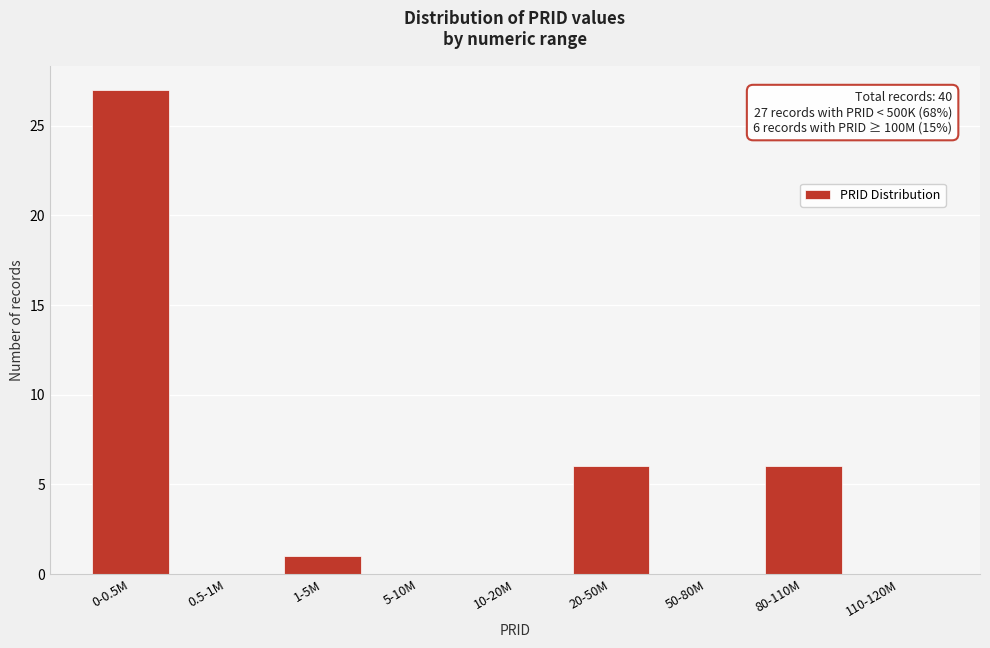

Reading left to right, what are all the values shown in this chart?

0-0.5M=27	0.5-1M=0	1-5M=1	5-10M=0	10-20M=0	20-50M=6	50-80M=0	80-110M=6	110-120M=0